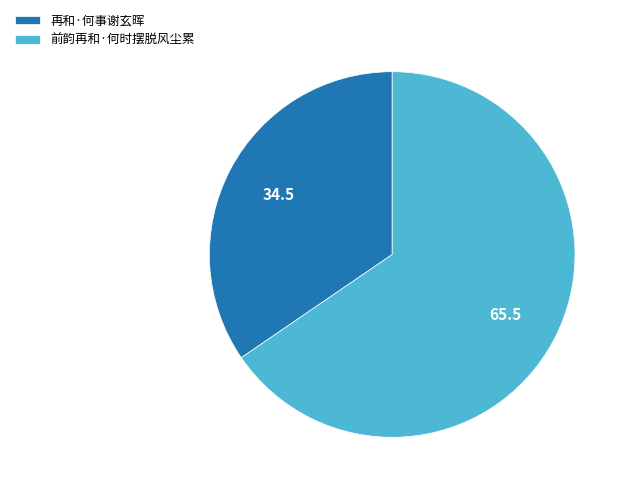

Is the sum of 前韵再和·何时摆脱风尘累 and 再和·何事谢玄晖 greater than half?

Yes